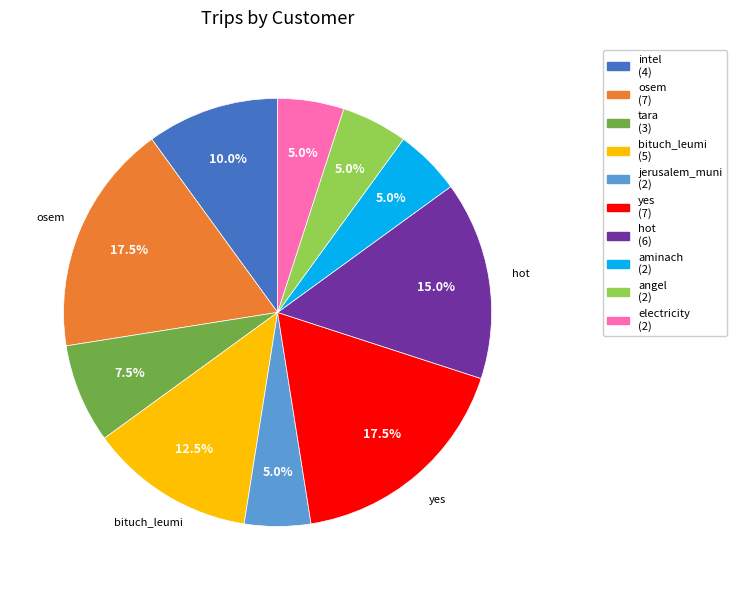

Does any single category account for the majority?

No